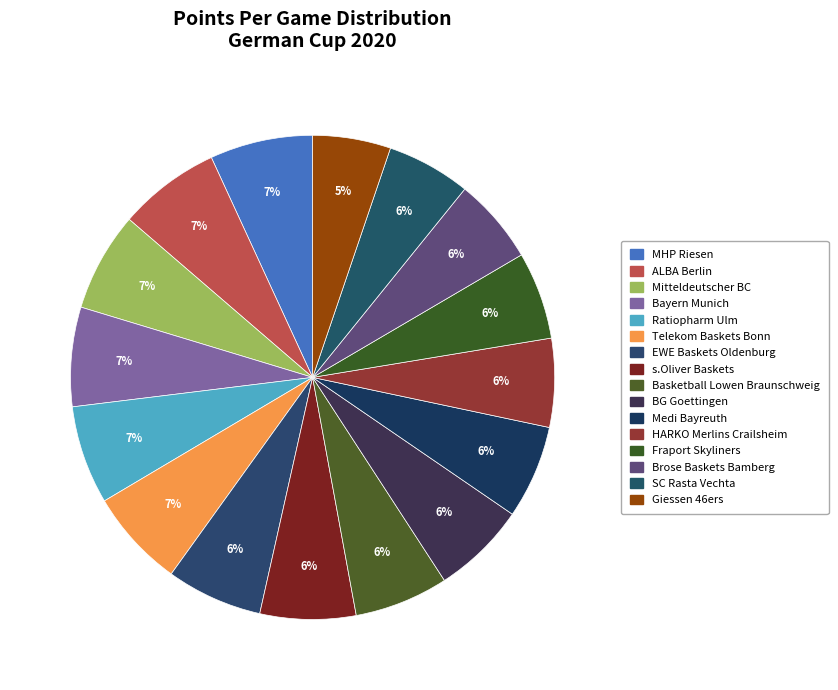

The Fraport Skyliners slice represents 6% of the pie. True or false?

True